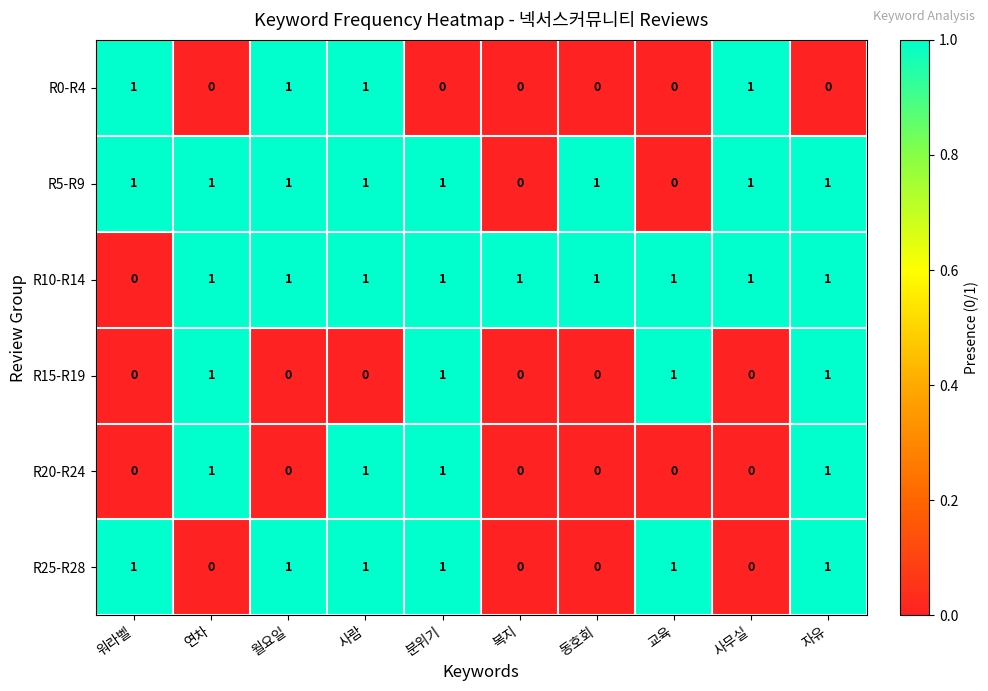

What is the greatest value displayed?

1